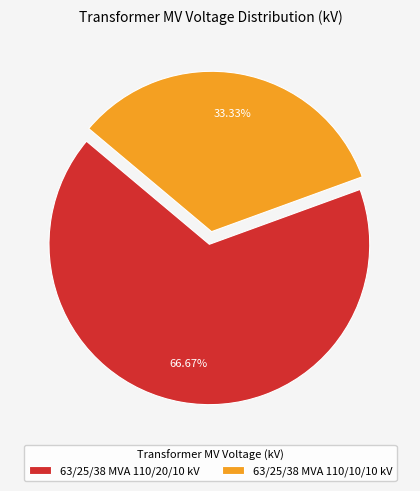

What is the largest slice in the pie chart?

63/25/38 MVA 110/20/10 kV